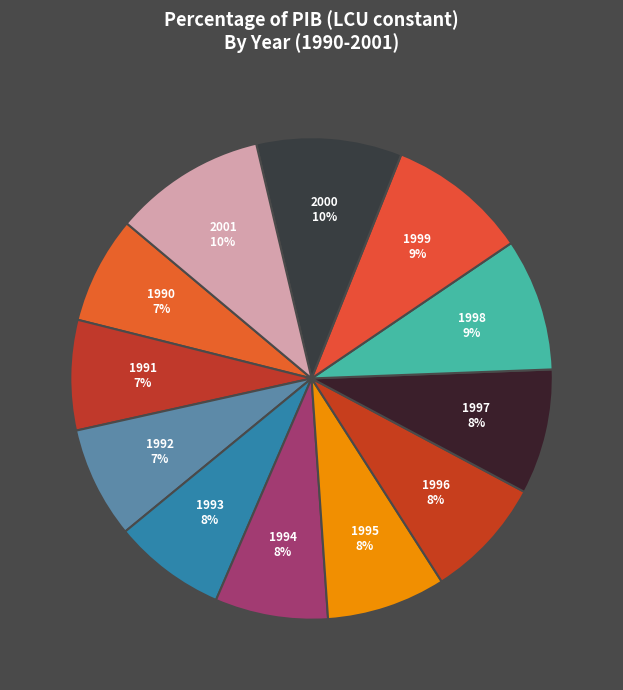

How many segments does this pie chart have?

12